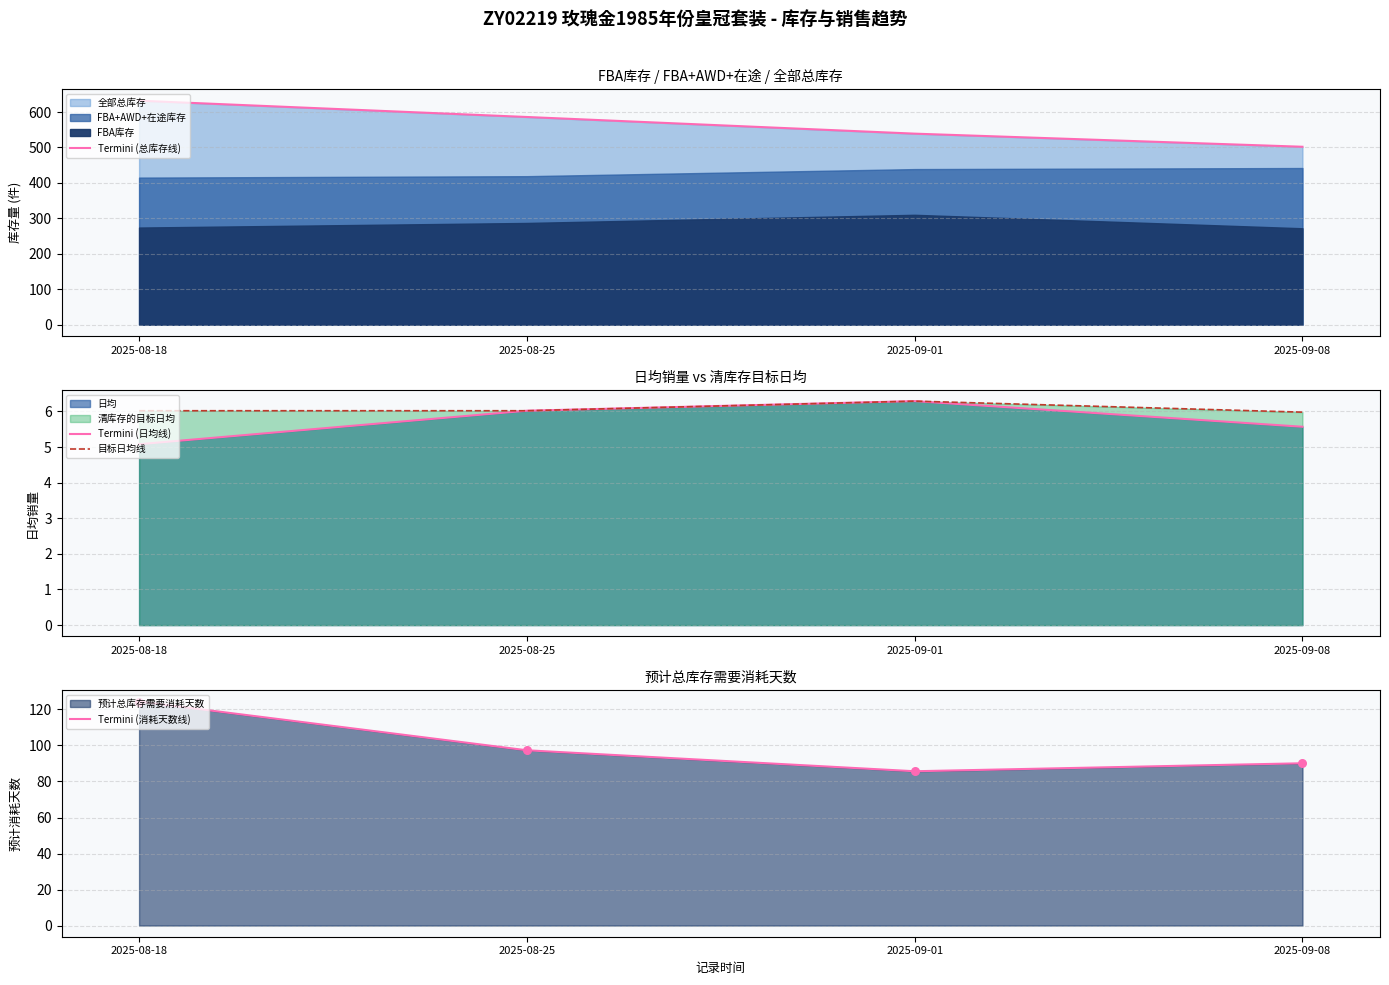

At how many categories does at least one series exceed 156?

4